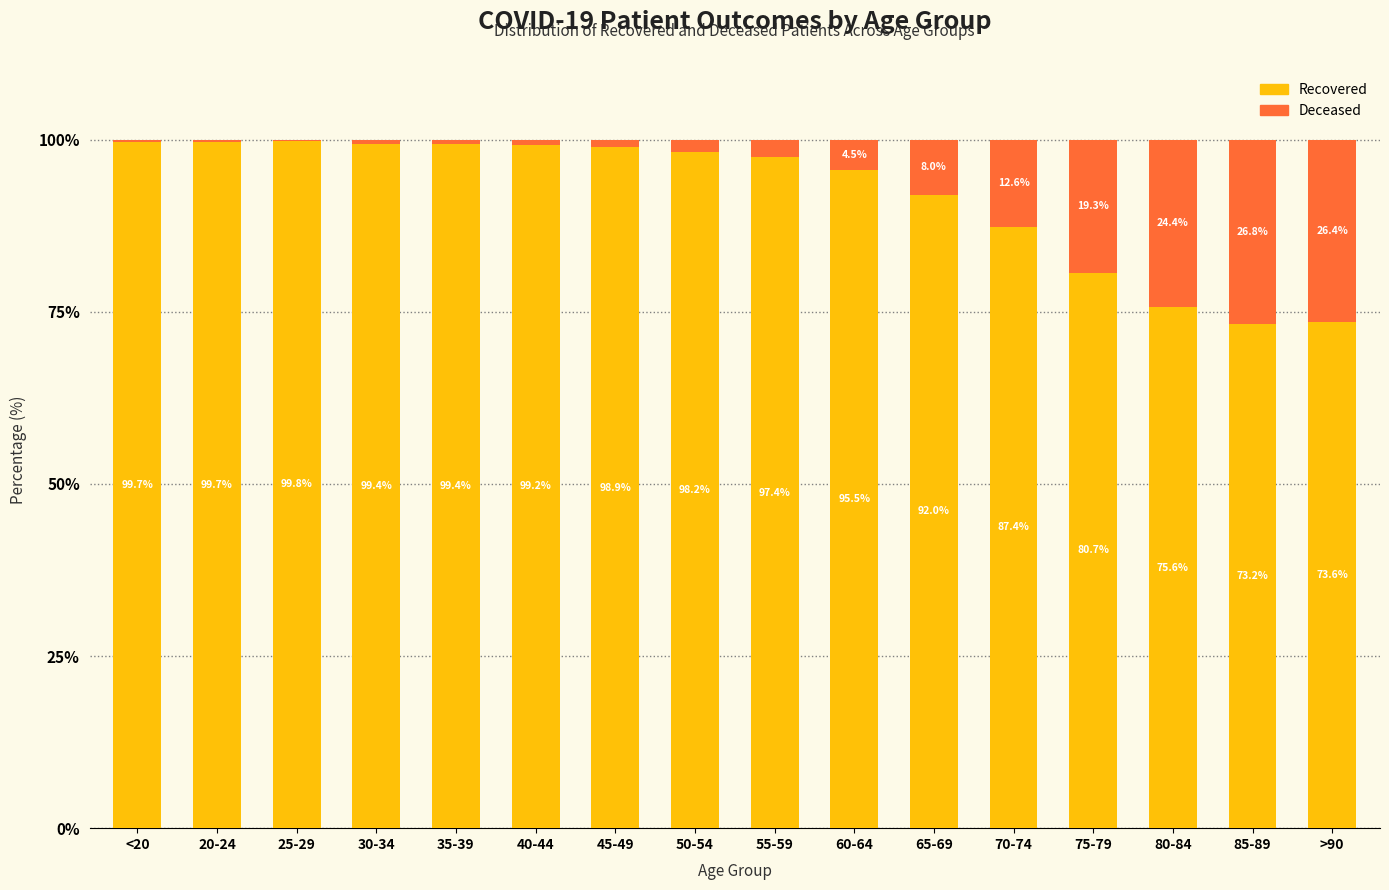

What is the total value across all series at 80-84?

100.0